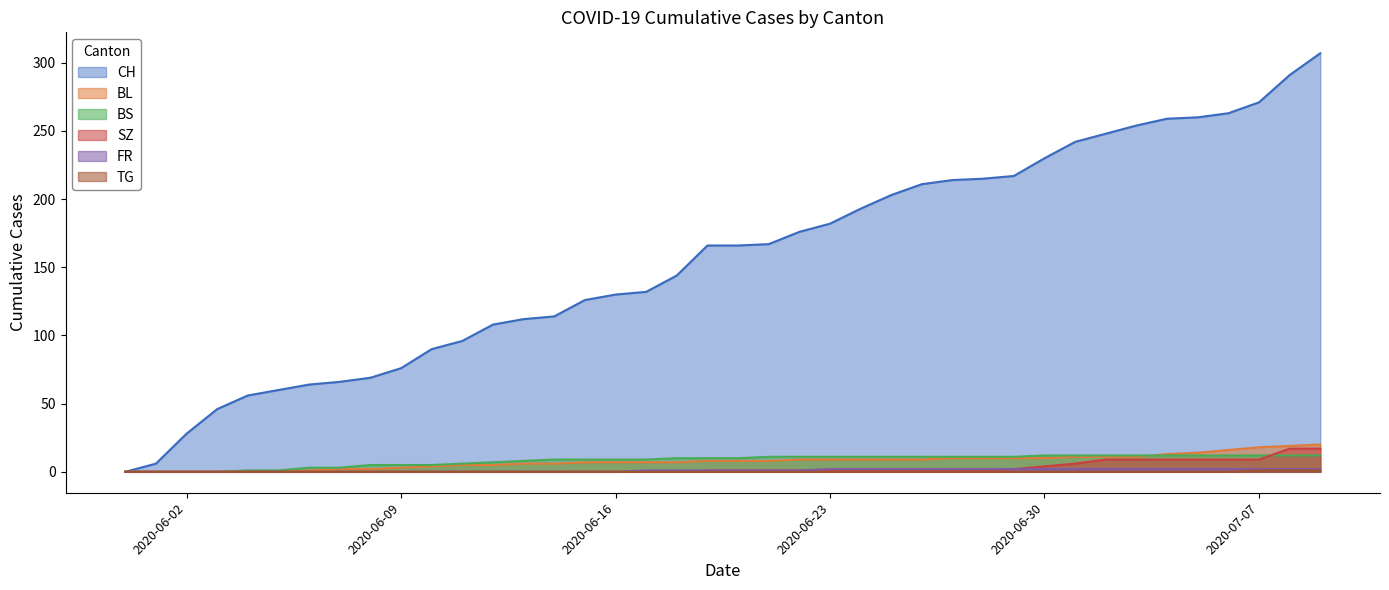

Reading right to left, list all the values displayed in this chart.

CH: 307	291	271	263	260	259	254	248	242	230	217	215	214	211	203	193	182	176	167	166	166	144	132	130	126	114	112	108	96	90	76	69	66	64	60	56	46	28	6	0
BL: 20	19	18	16	14	13	11	11	11	10	10	10	10	9	9	9	9	9	8	8	8	7	7	7	7	6	6	5	5	4	3	2	2	1	0	0	0	0	0	0
BS: 12	12	12	12	12	12	12	12	12	12	11	11	11	11	11	11	11	11	11	10	10	10	9	9	9	9	8	7	6	5	5	5	3	3	1	1	0	0	0	0
SZ: 17	17	9	9	9	9	9	9	6	4	2	1	1	1	1	1	1	1	1	1	1	0	0	0	0	0	0	0	0	0	0	0	0	0	0	0	0	0	0	0
FR: 2	2	2	2	2	2	2	2	2	2	2	2	2	2	2	2	2	1	1	1	1	1	1	0	0	0	0	0	0	0	0	0	0	0	0	0	0	0	0	0
TG: 1	1	1	0	0	0	0	0	0	0	0	0	0	0	0	0	0	0	0	0	0	0	0	0	0	0	0	0	0	0	0	0	0	0	0	0	0	0	0	0